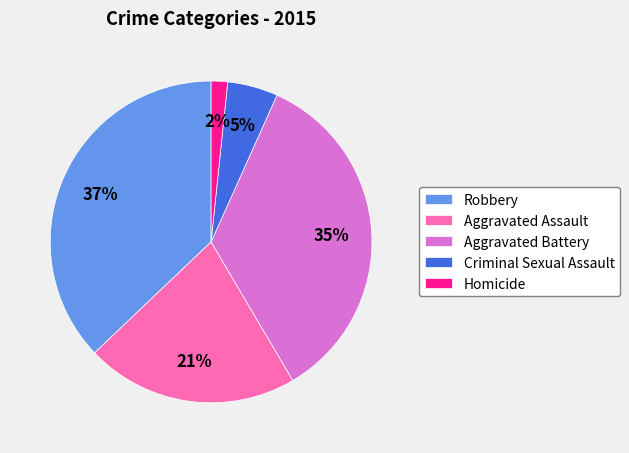

Between Aggravated Battery and Robbery, which is larger?

Robbery